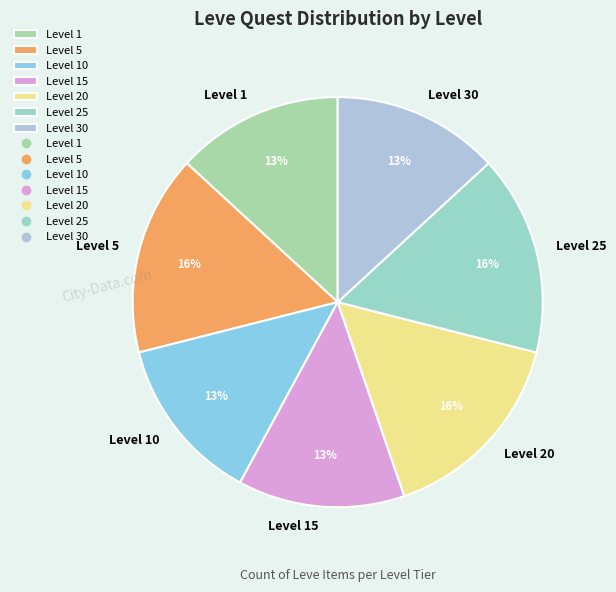

Between Level 15 and Level 20, which is larger?

Level 20